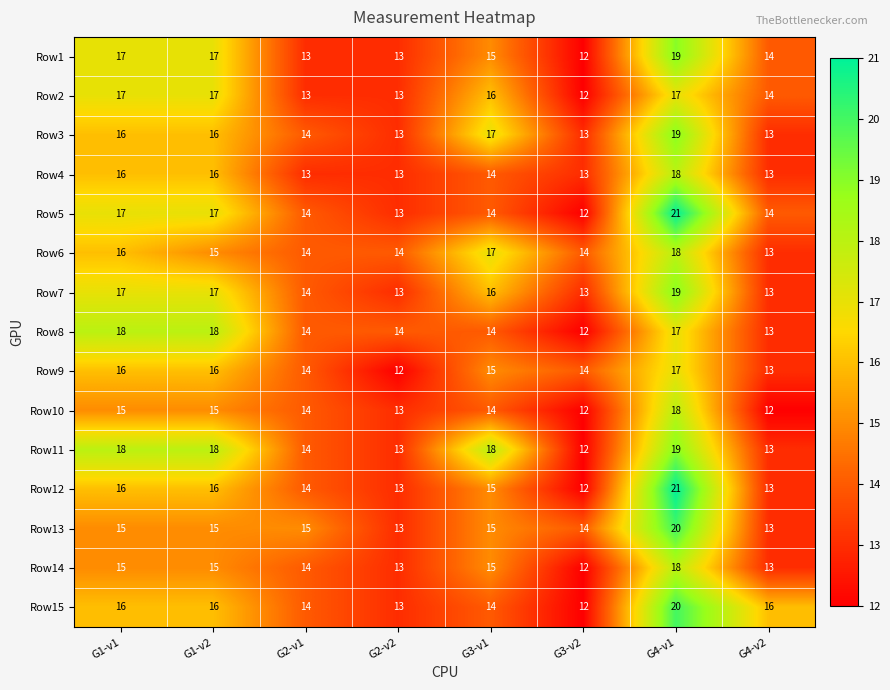

Is the value of Row5 at G3-v2 greater than the value of Row7 at G4-v1?

No